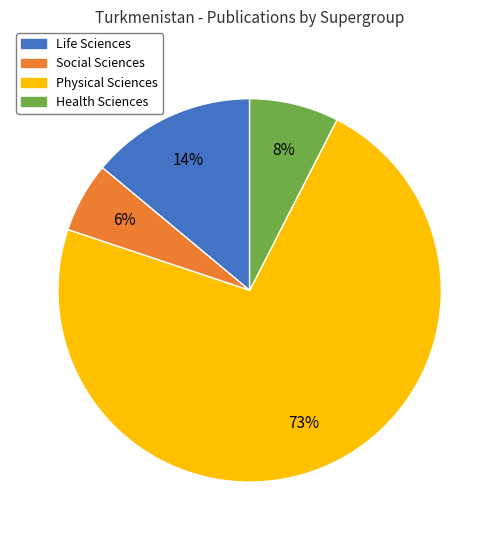

True or false: Life Sciences accounts for 1% of the total.

False